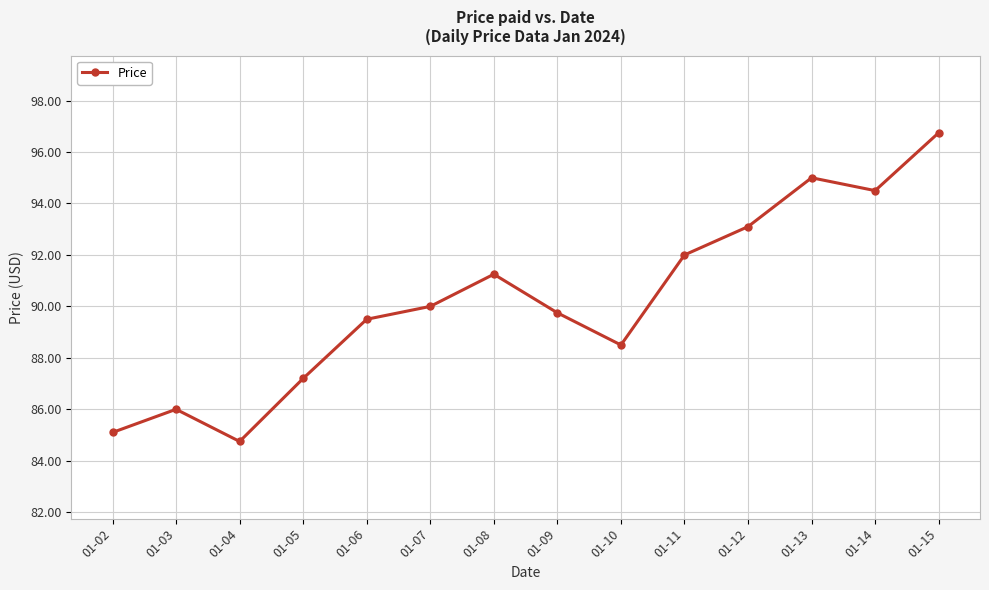

How many data points are less than 90?

7